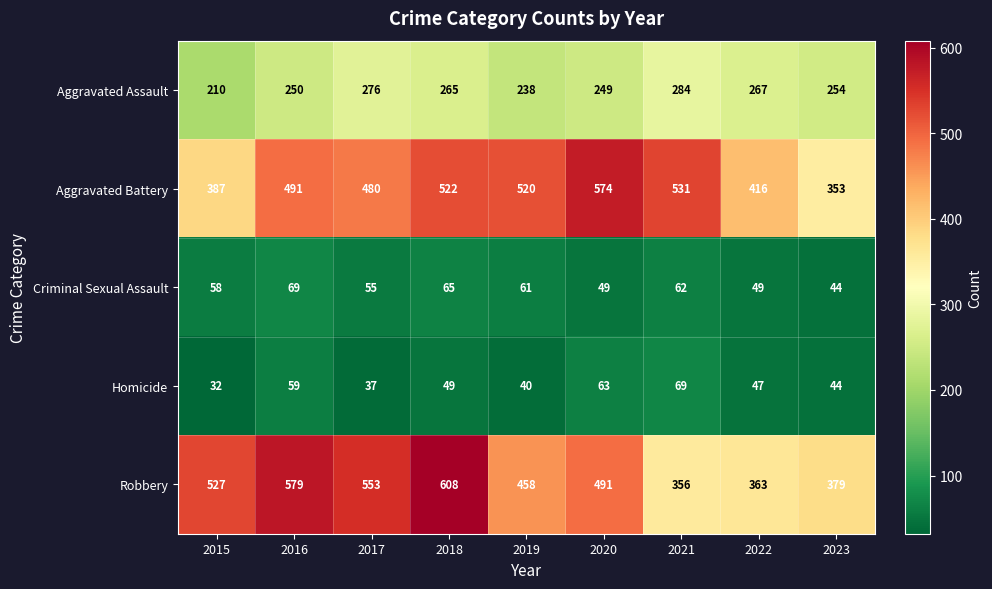

Rank the categories by Homicide value from lowest to highest.

2015, 2017, 2019, 2023, 2022, 2018, 2016, 2020, 2021